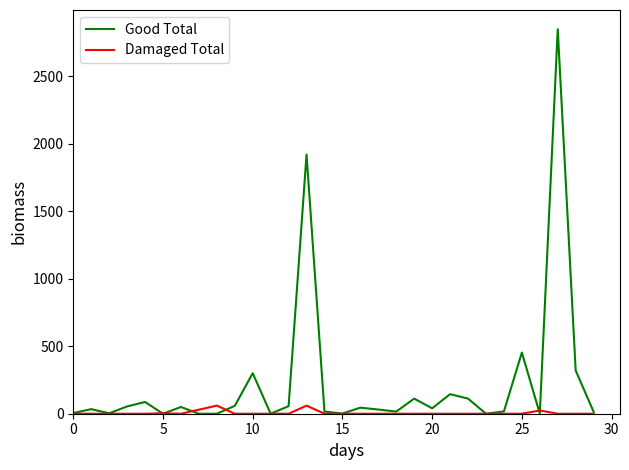

True or false: Good Total and Damaged Total cross at least once.

True